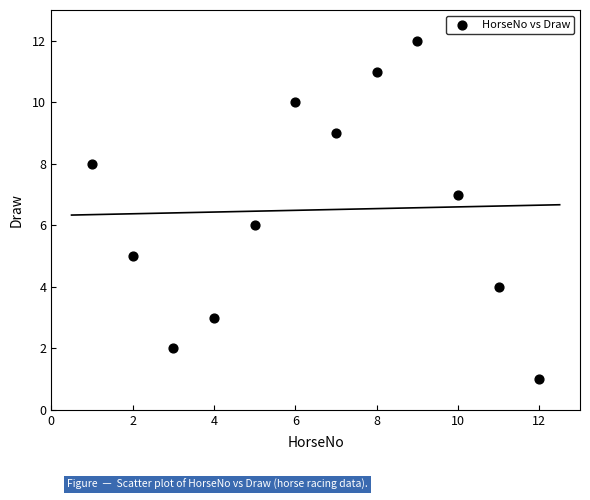

What is the average X value?

6